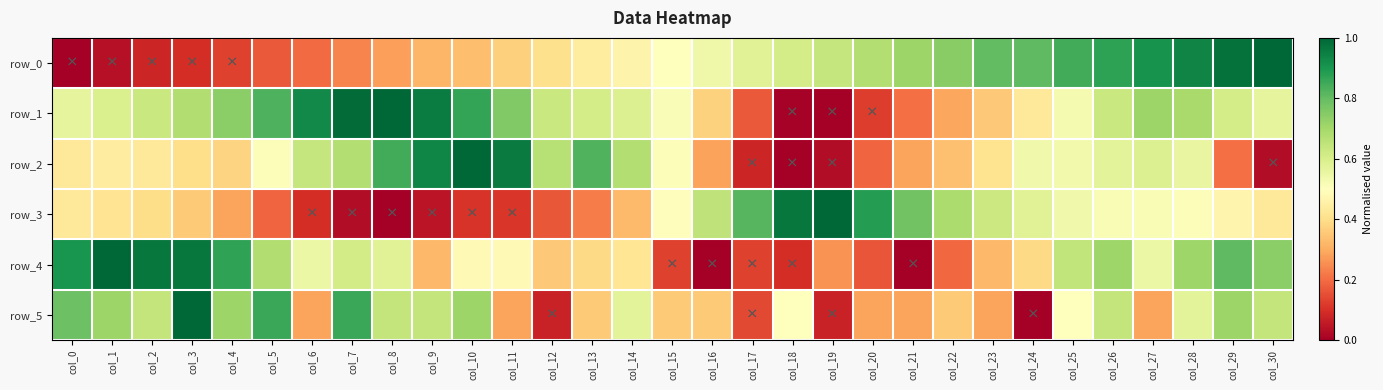

Is it true that row_0 equals 1.4 at col_24?

False